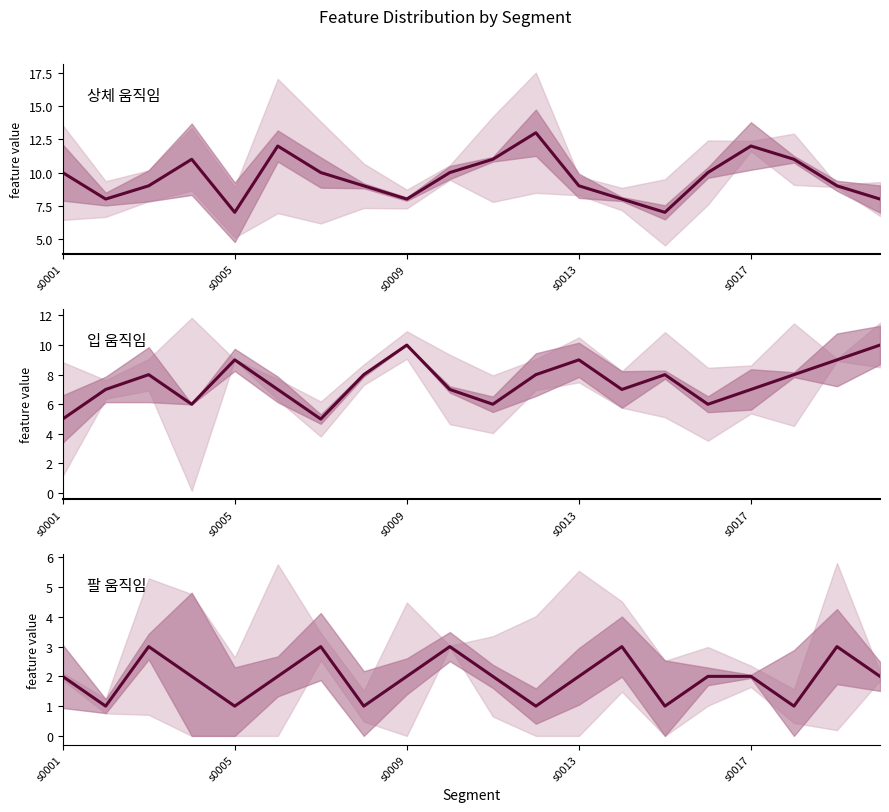

True or false: 상체 움직임 and 팔 움직임 intersect in this chart.

False